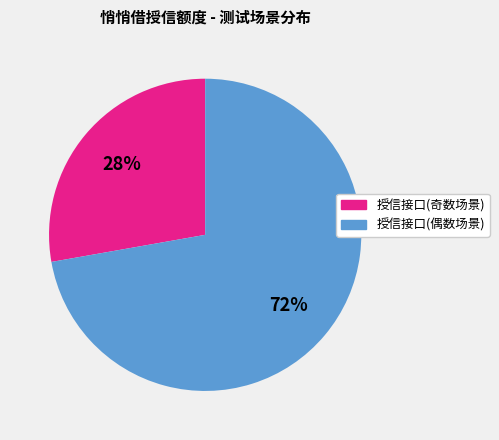

How many segments does this pie chart have?

2